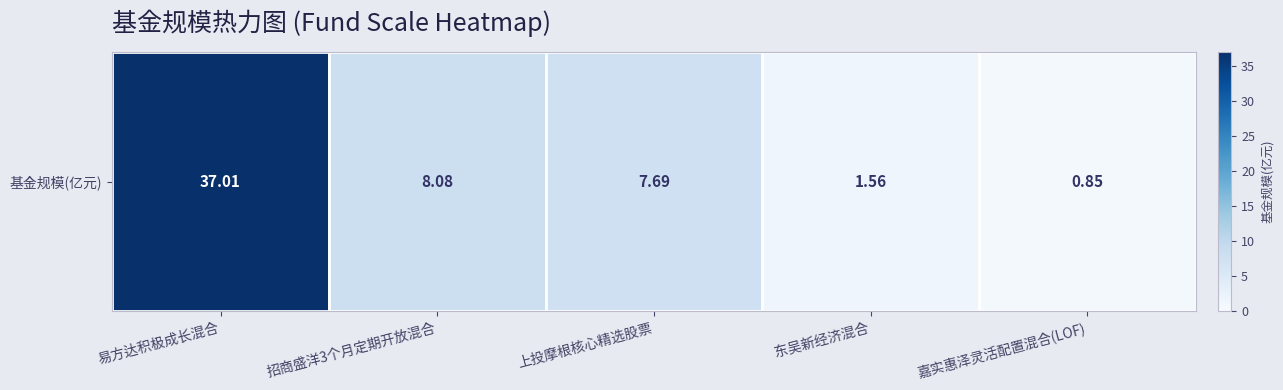

List the labels in order of value, smallest first.

嘉实惠泽灵活配置混合(LOF), 东吴新经济混合, 上投摩根核心精选股票, 招商盛洋3个月定期开放混合, 易方达积极成长混合